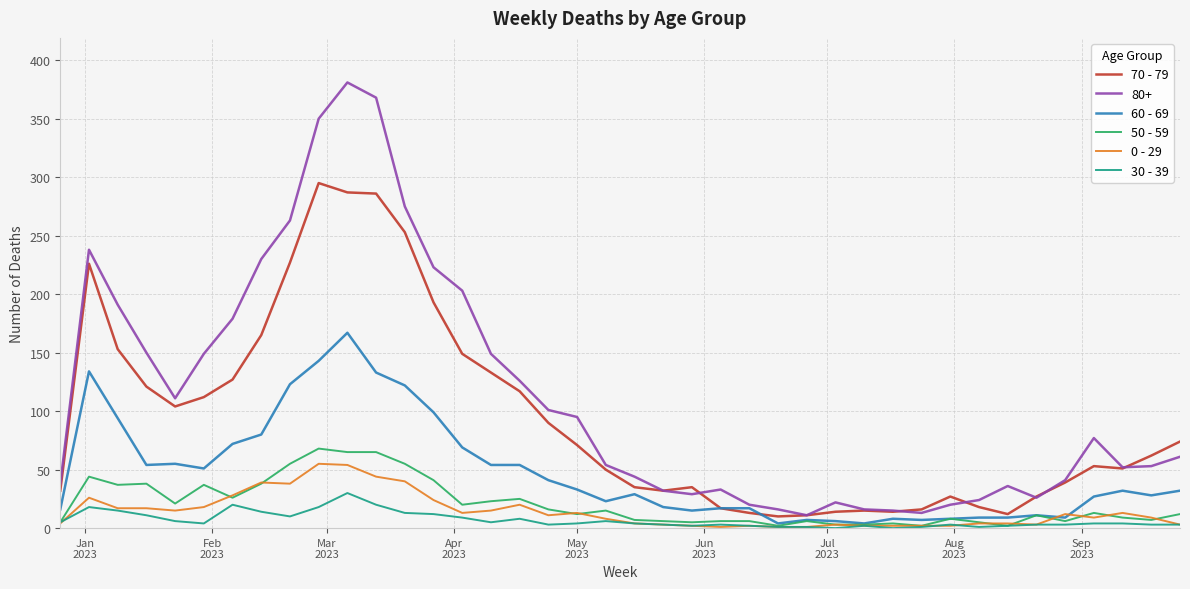

What is the maximum value shown in the chart?

381